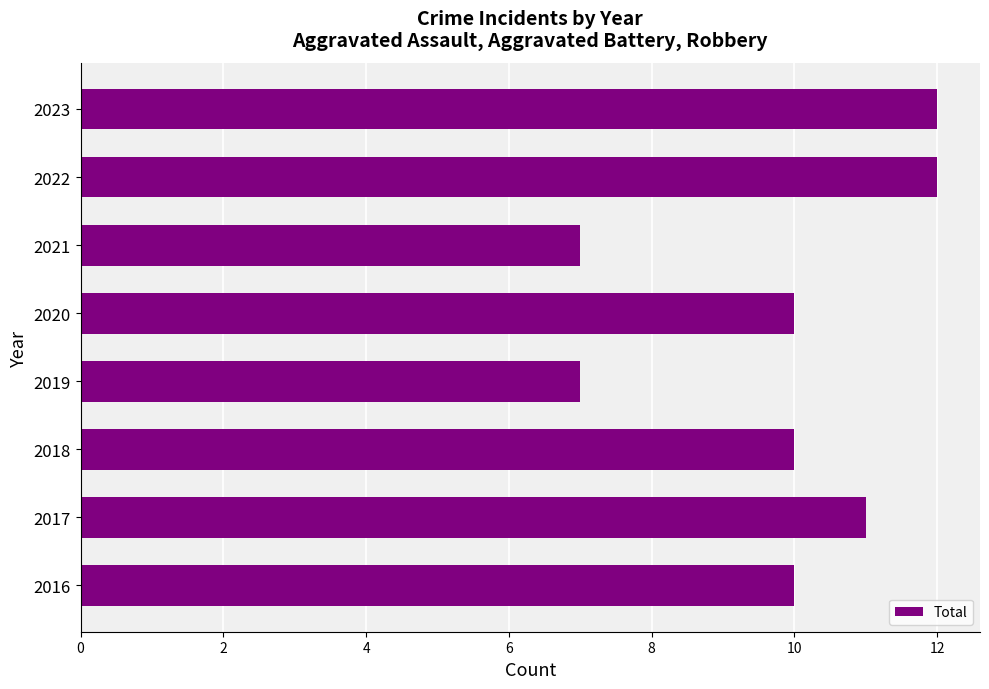

Reading top to bottom, transcribe all the data shown in this chart.

12	12	7	10	7	10	11	10